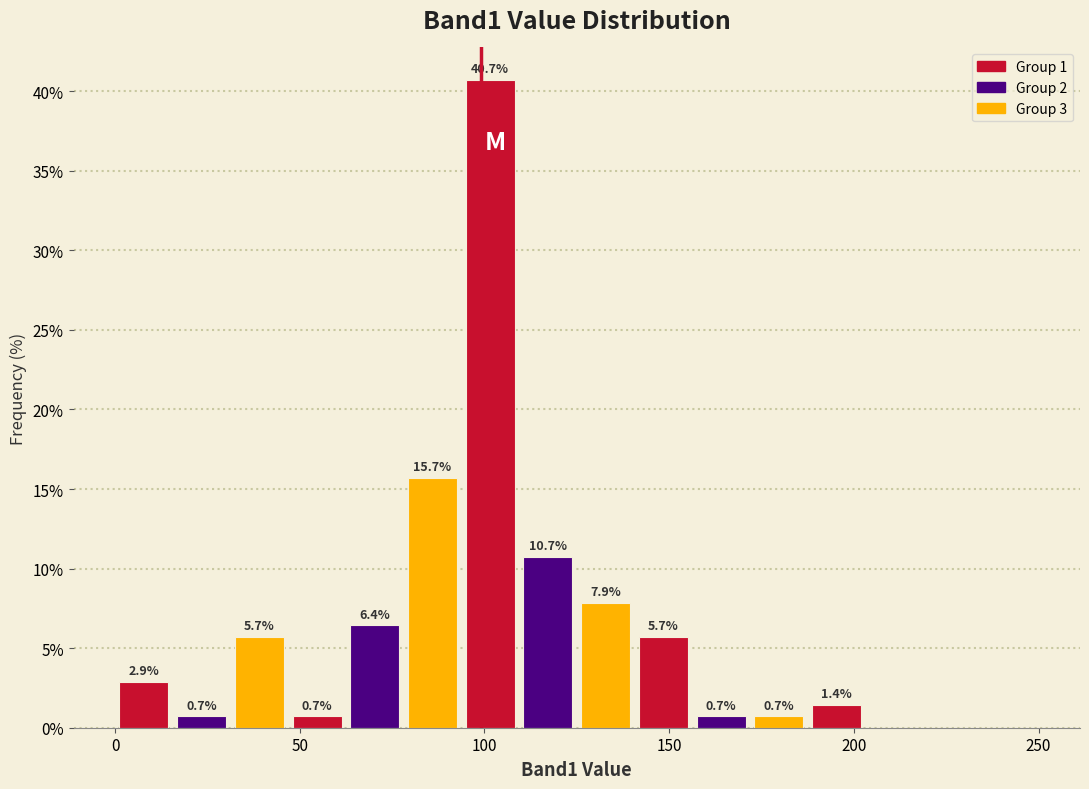

Read against the x-axis, roughly where is the centre of the tallest bar?

100